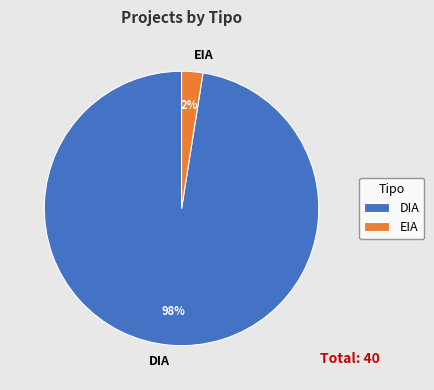

Is there any slice that represents more than half of the pie?

Yes